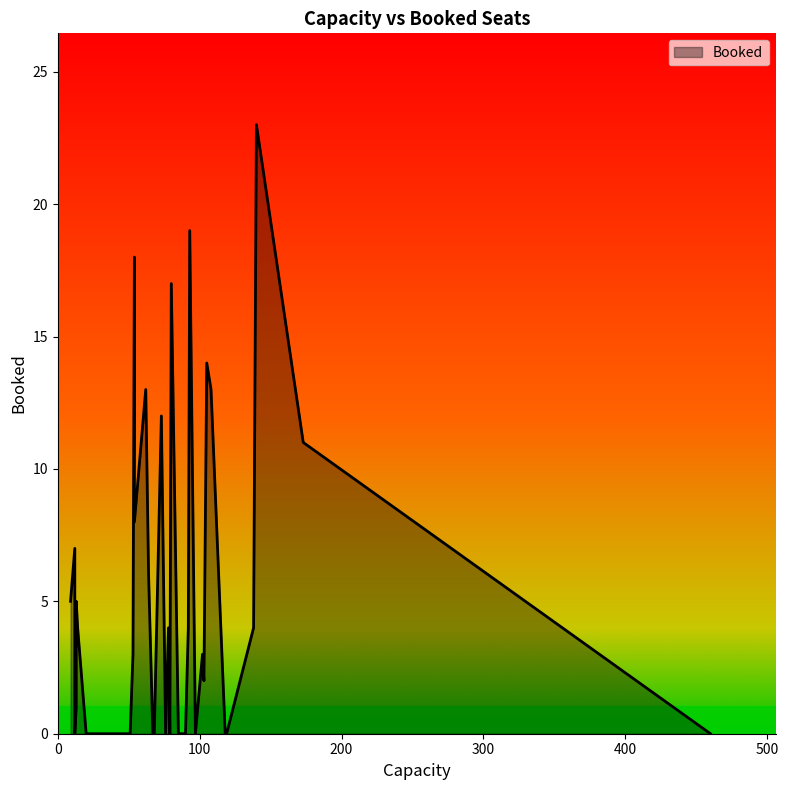

Rank the categories by value from lowest to highest.

2, 5, 9, 10, 11, 12, 15, 16, 20, 21, 23, 25, 28, 30, 31, 32, 35, 13, 33, 36, 37, 0, 4, 6, 8, 27, 18, 38, 24, 3, 19, 22, 7, 14, 34, 1, 39, 17, 26, 29